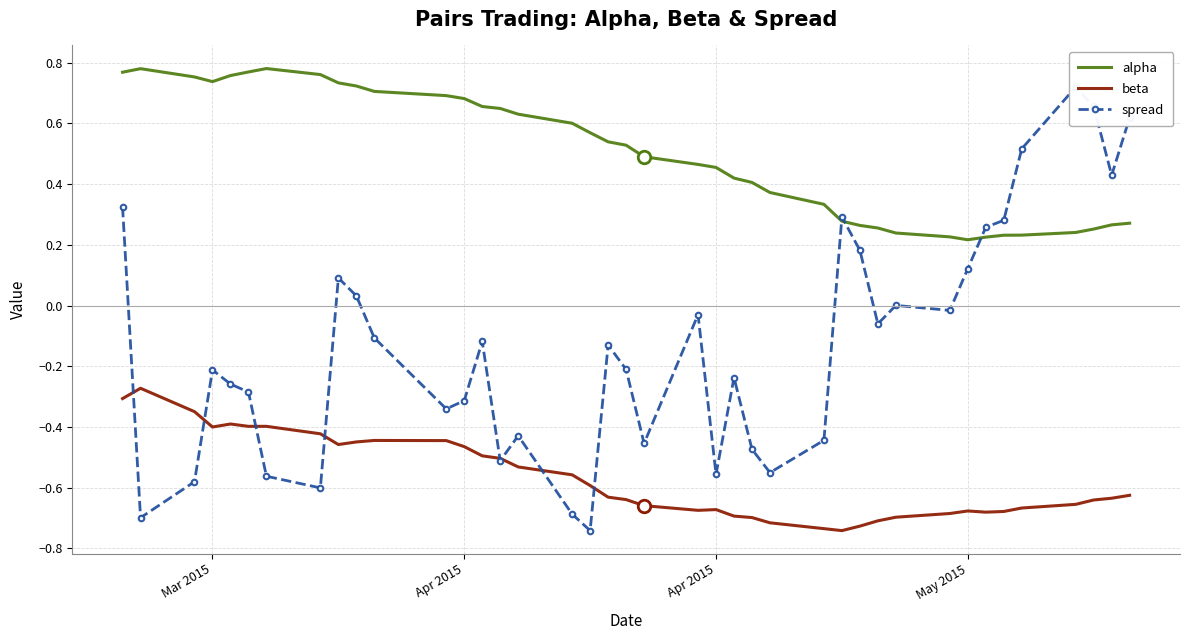

How many intersections are there between spread and beta?

8